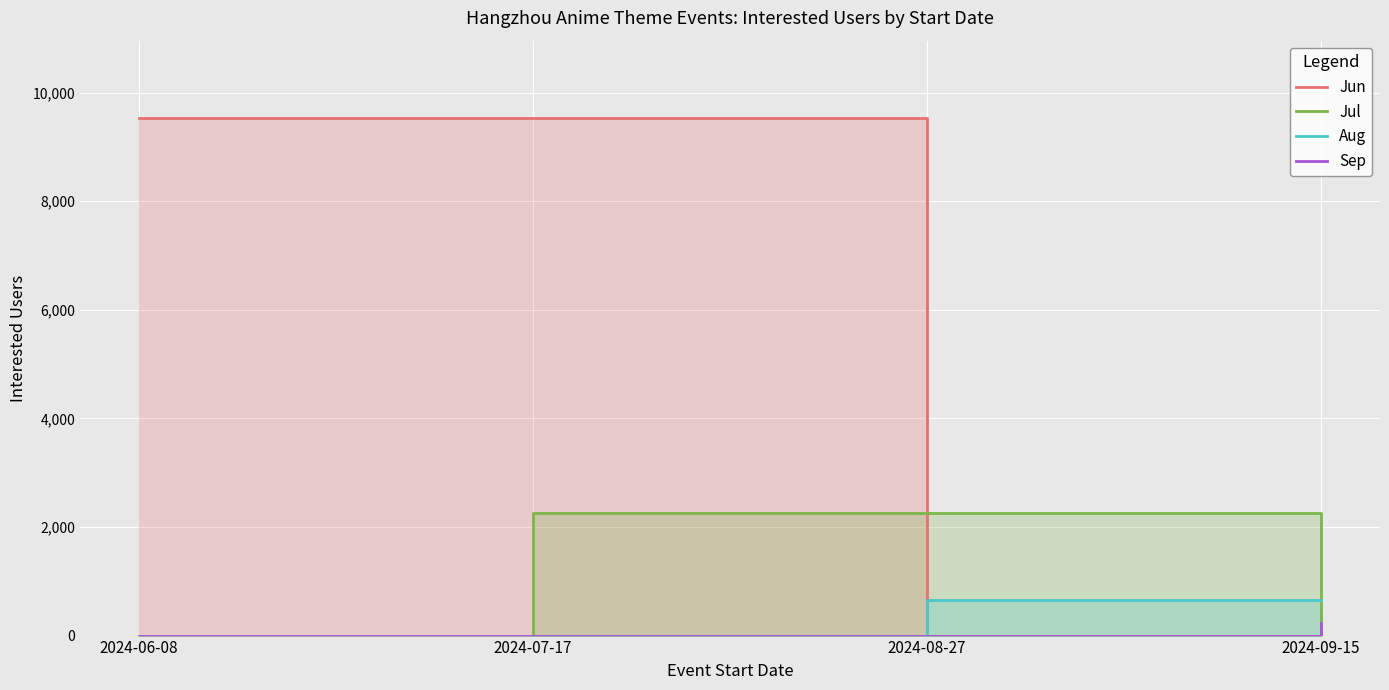

What is the total value across all series at 2024-07-17?

11775